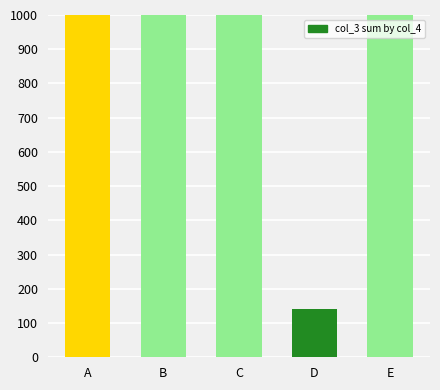

How many bars are there in total?

5